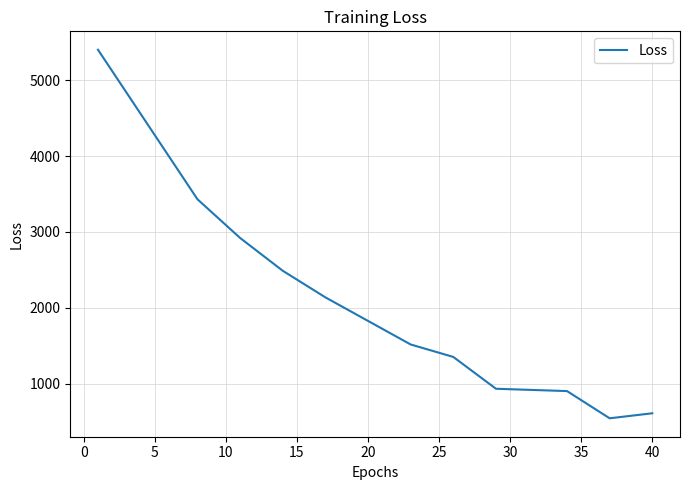

What is the difference between the maximum and minimum values?

4852.6